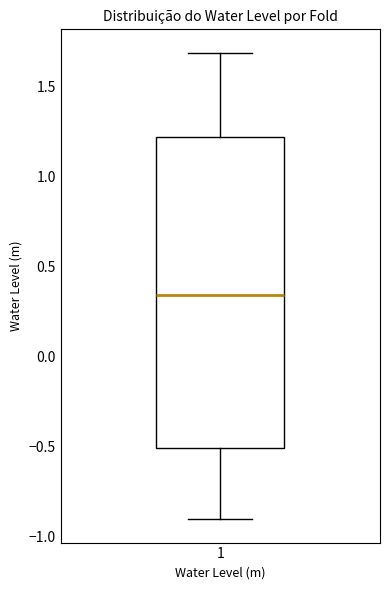

Read this box plot against the y-axis: the position of the median line, the range covered by the box, and the ends of both whiskers. The values are not printed on the chart, so give them approximately, as read against the axis.

median 0.35, box -0.50 to 1.20, whiskers -0.90 to 1.70